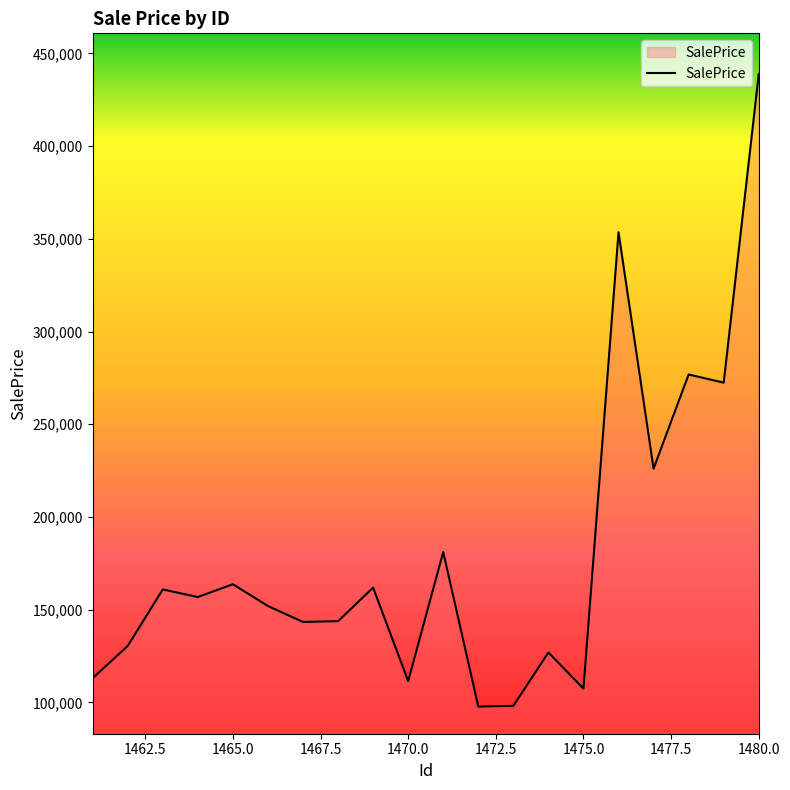

What is the difference between the maximum and minimum values?

341190